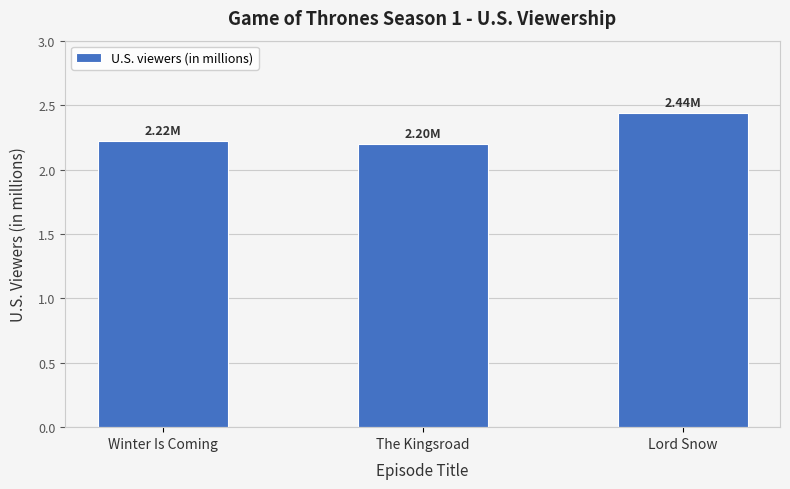

What is the average value?

2.3